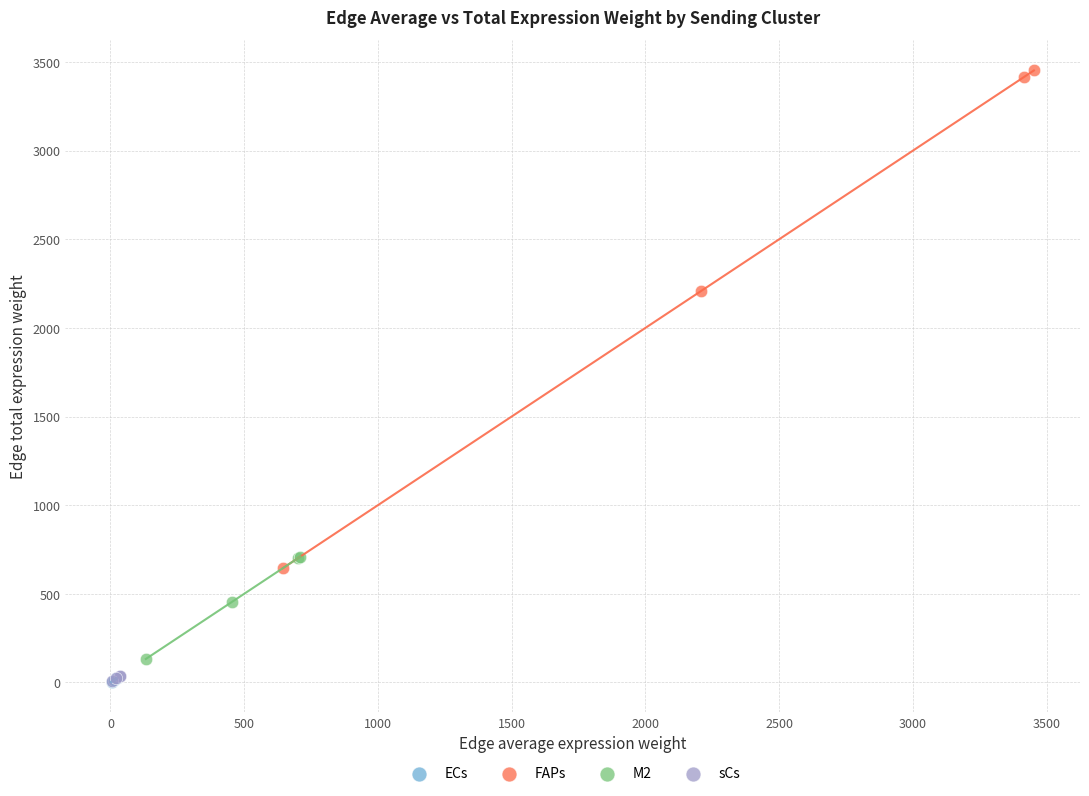

Which series contains the highest Y value?

FAPs